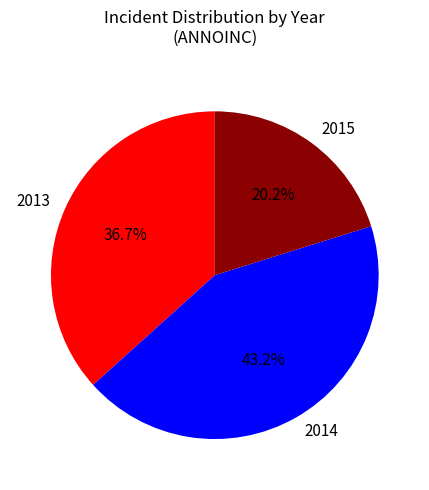

To the nearest percent, what is the combined percentage of 2014 and 2013?

80%